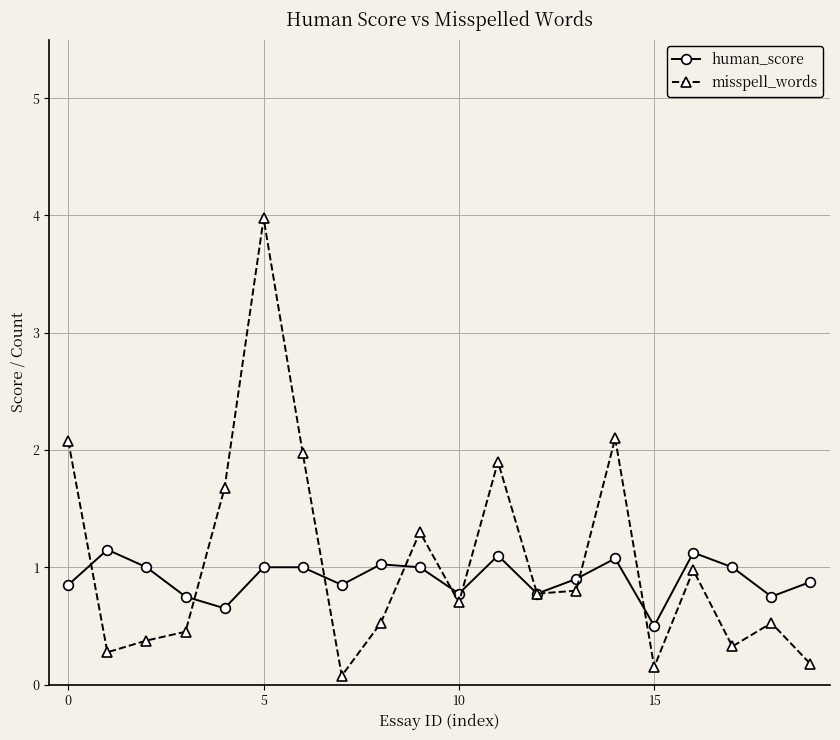

How many distinct data groups are displayed?

2